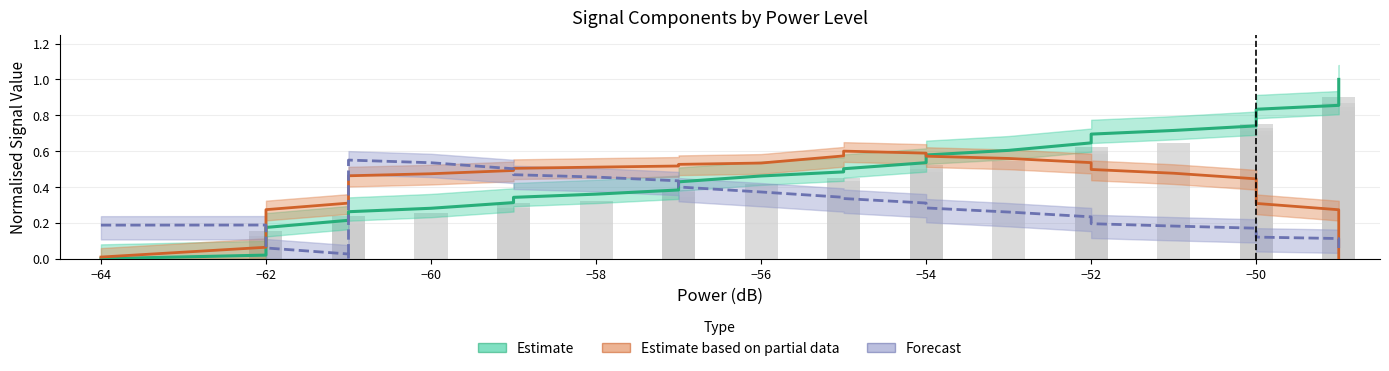

What are all the series names shown in the legend?

Estimate, Estimate based on partial data, Forecast